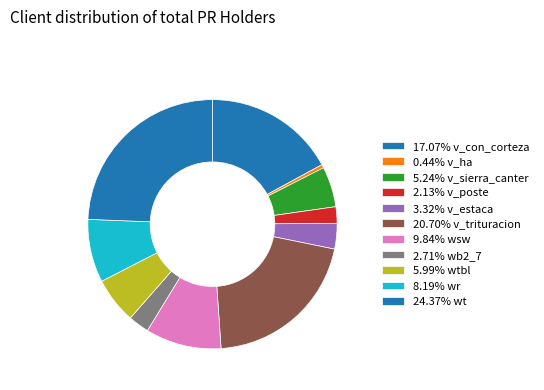

How many segments does this pie chart have?

11